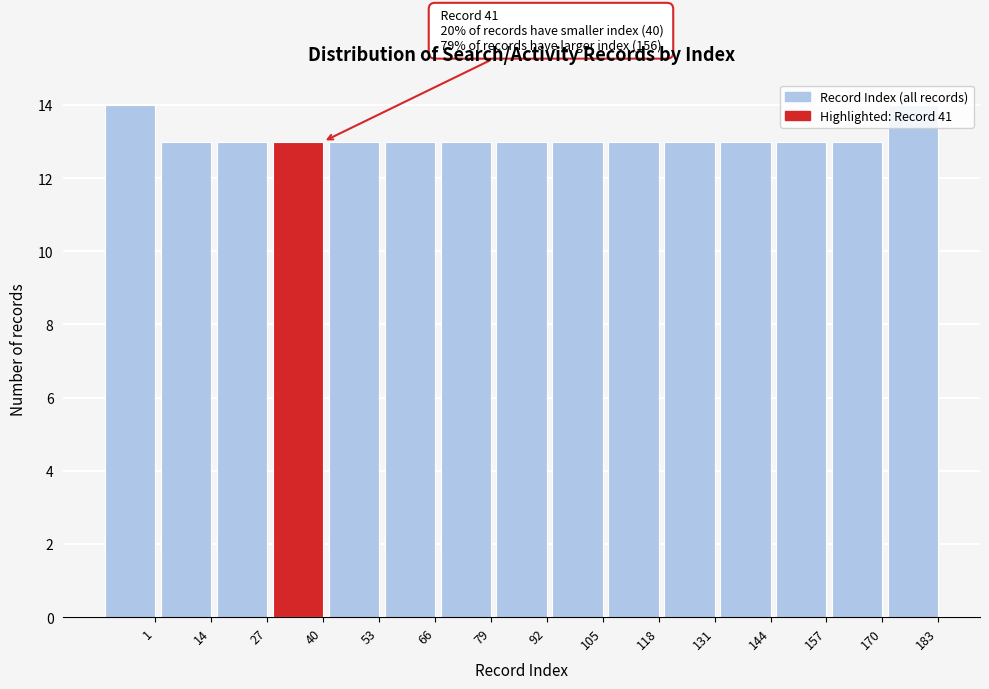

Is it true that the value at 66 is 8?

False